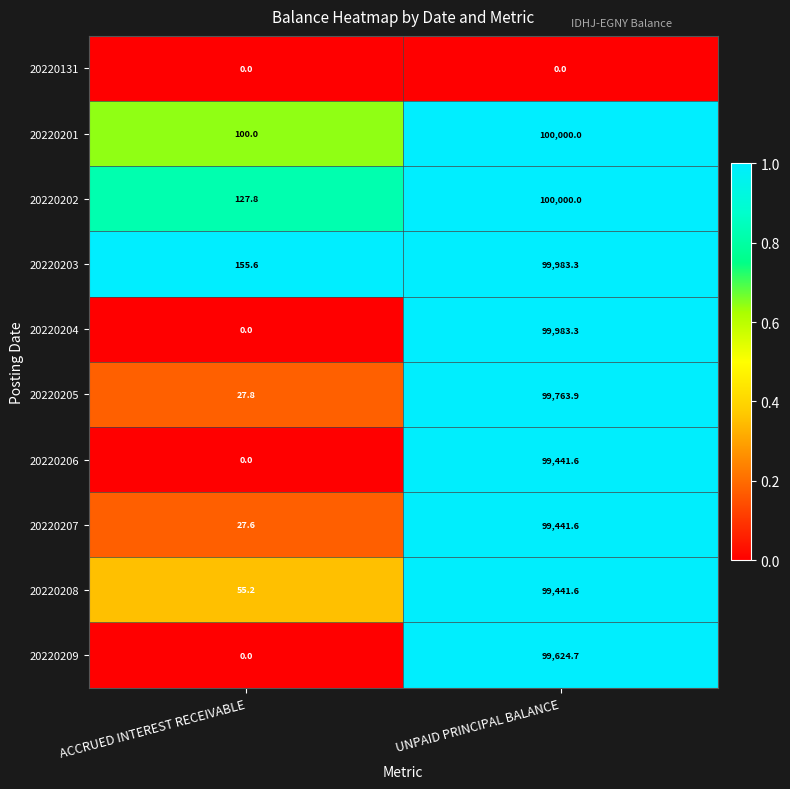

What is the total value across all series at ACCRUED INTEREST RECEIVABLE?

494.0